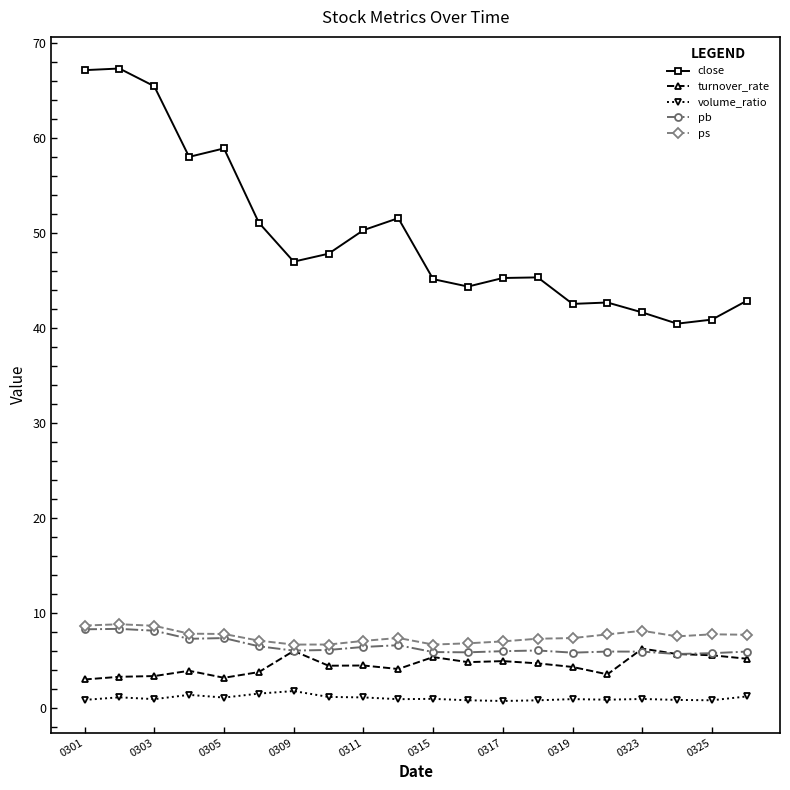

What is the sum of all pb values?

130.5